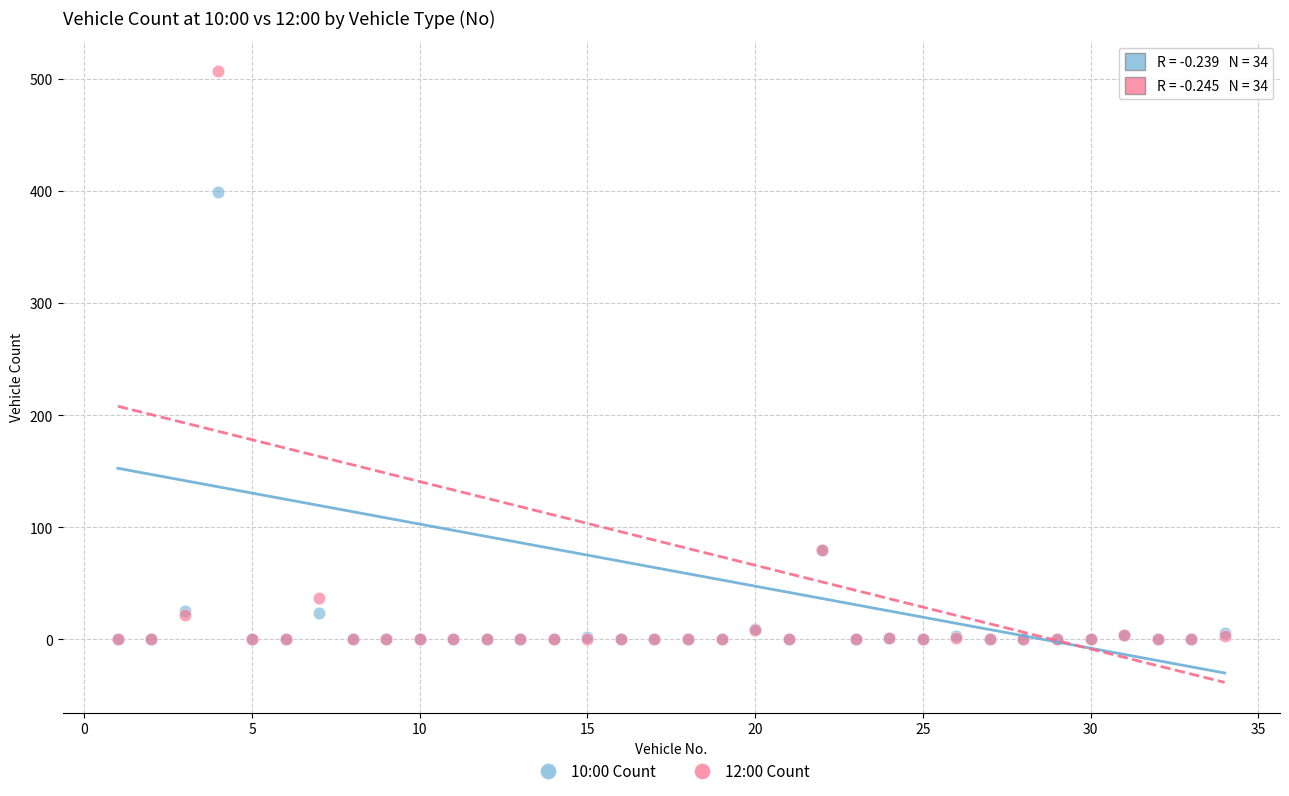

Which series has the largest Y range (max minus min)?

12:00 Count